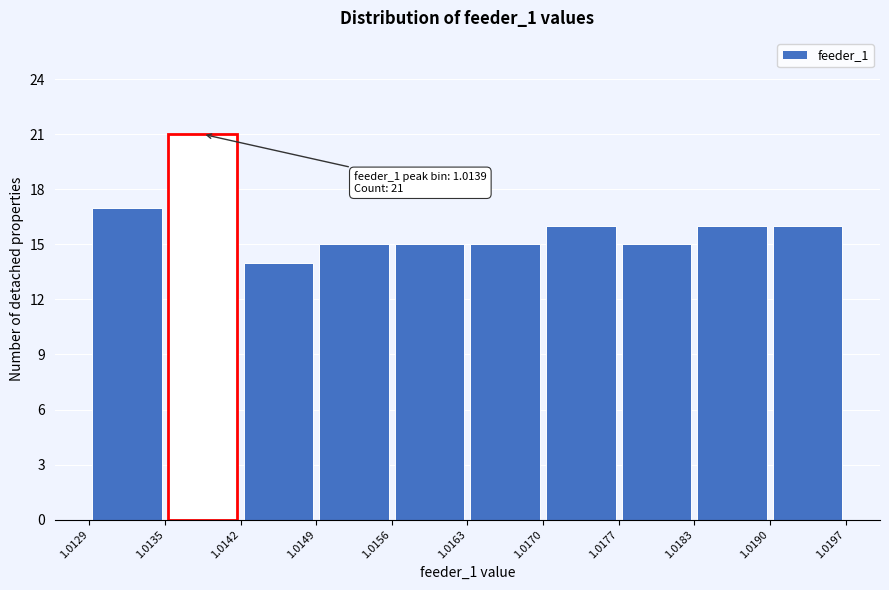

Which range on the x-axis has the tallest bar?

1.0135 to 1.0142